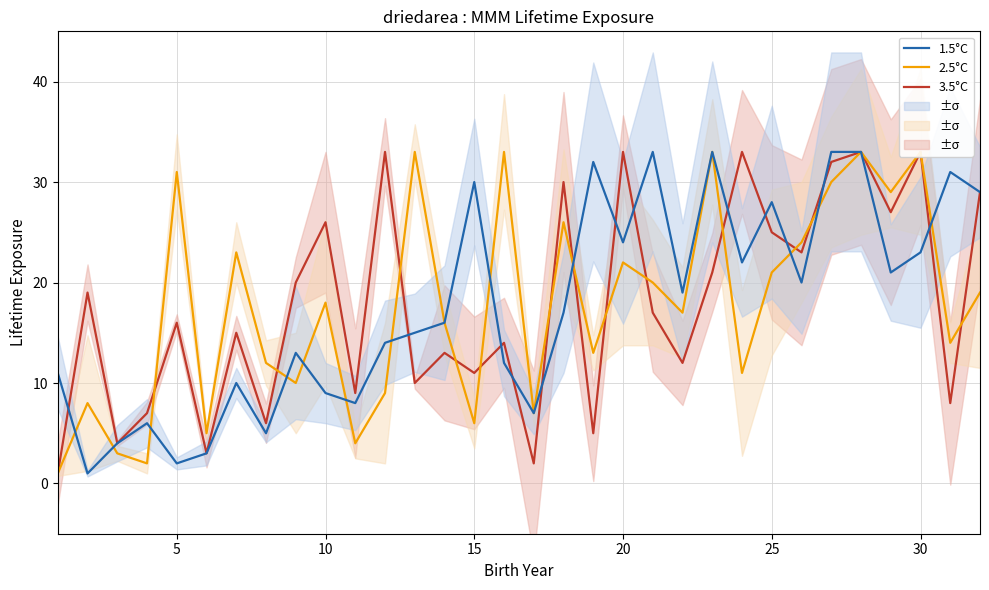

What is the maximum value for 1.5°C?

33